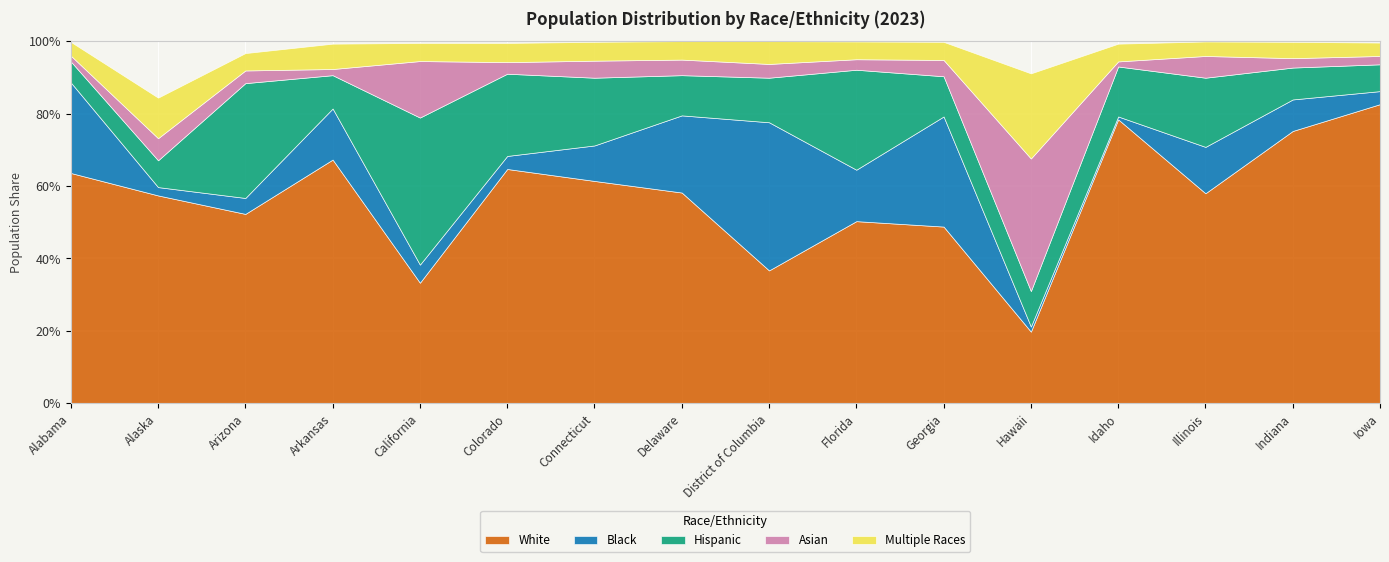

True or false: Asian has more than 1 interior local peaks.

True